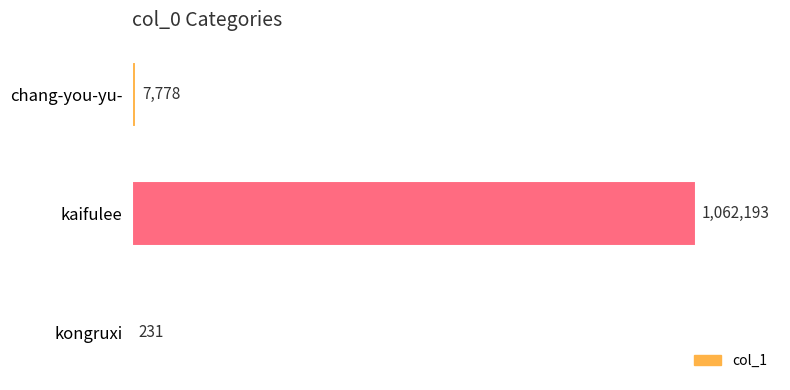

What is the sum of all values?

1070202